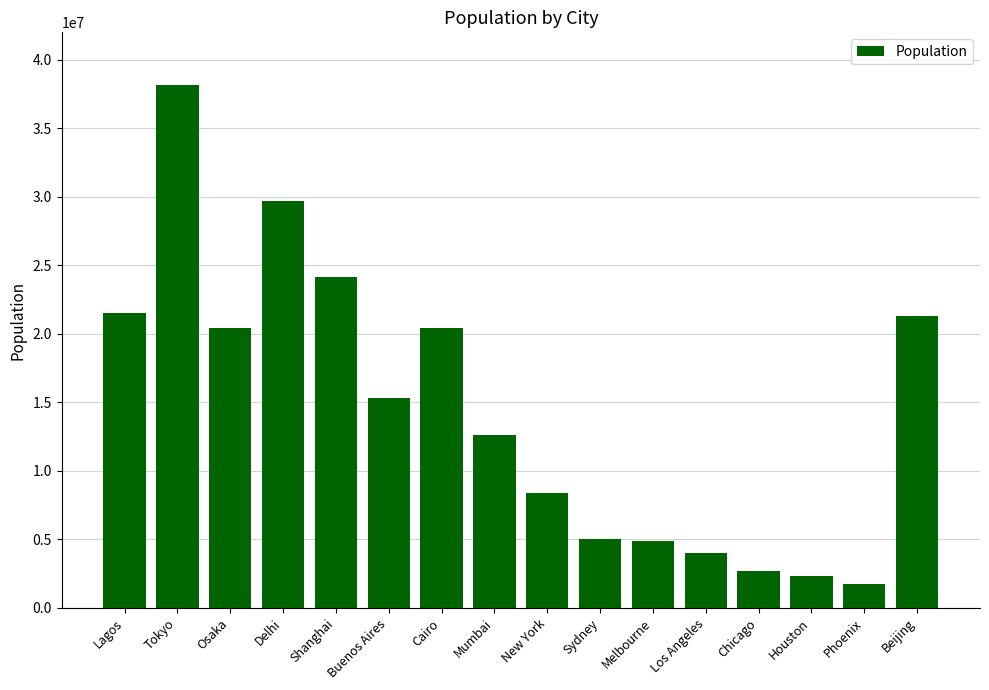

The chart shows a value of 1525104 at Los Angeles. True or false?

False